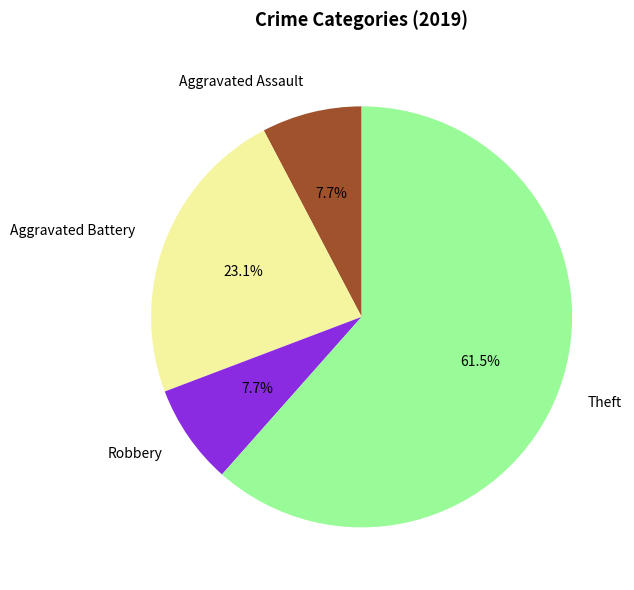

Does Aggravated Battery represent more than half of the total?

No